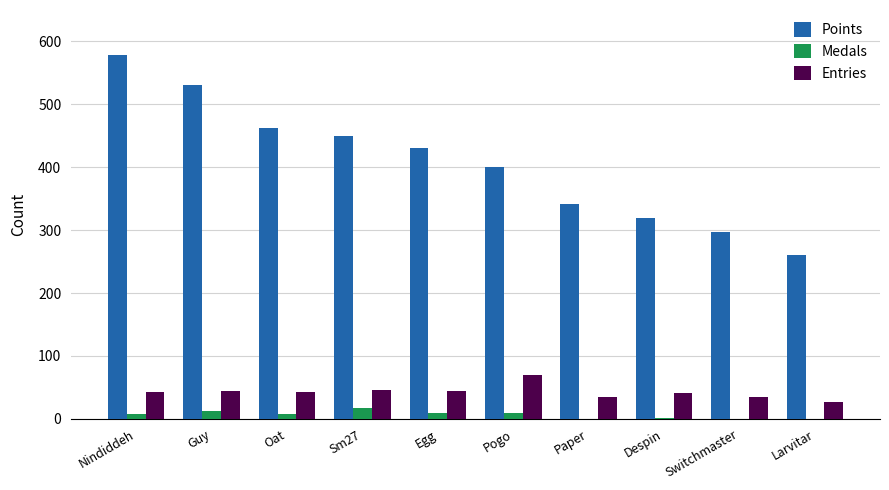

The value of Points at Switchmaster is 297. True or false?

True